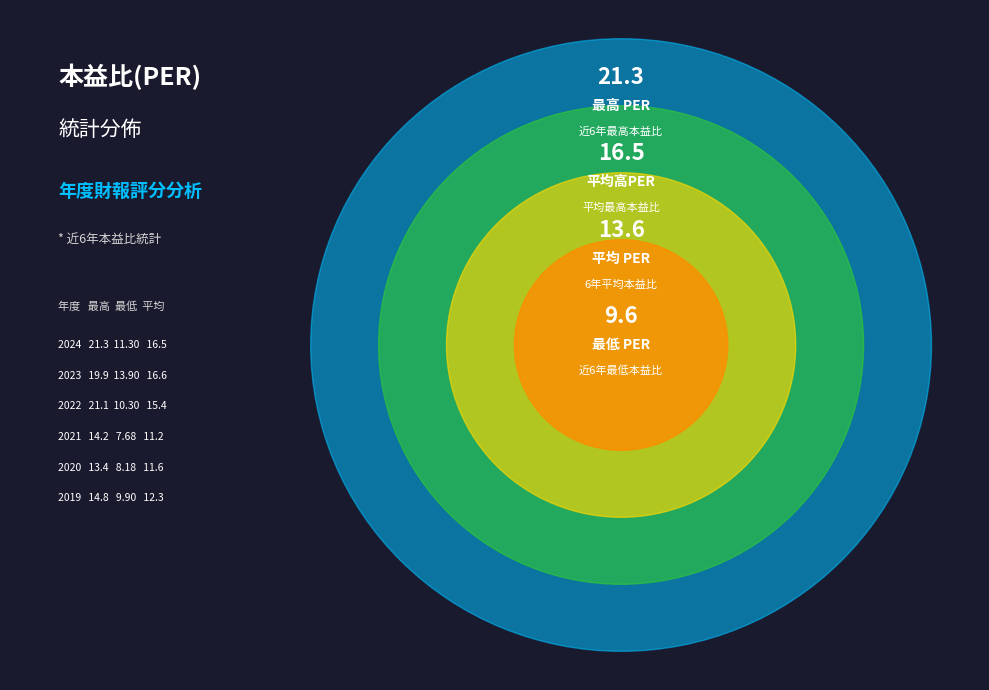

To the nearest percent, what portion does 2022 represent?

20%